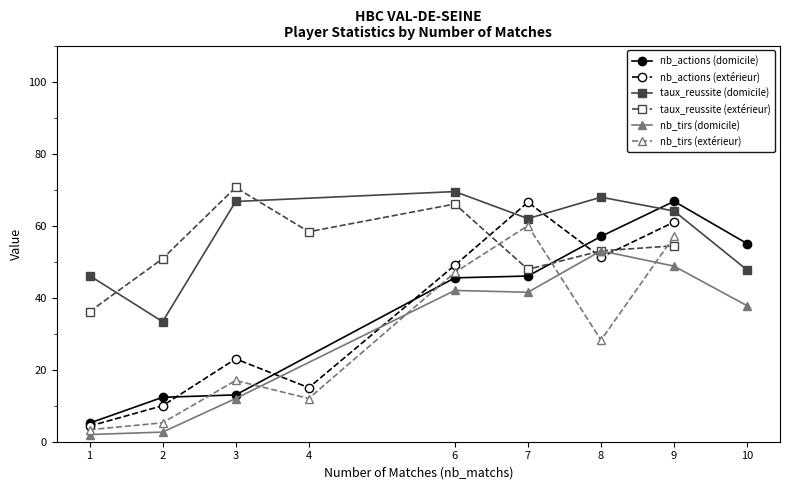

The nb_tirs (domicile) series shows 42.0 at 6. True or false?

True